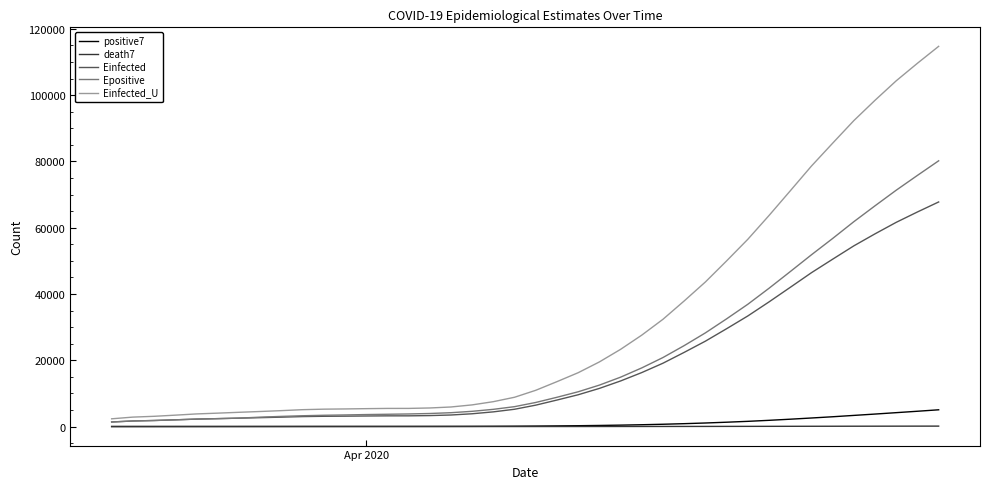

Which series has the largest range (max minus min)?

Einfected_U